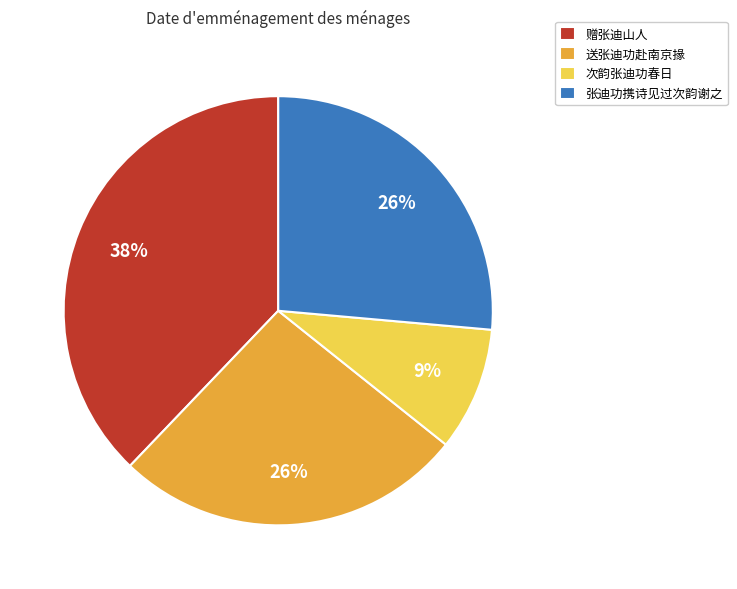

Is it true that 次韵张迪功春日 is 9% of the pie?

True